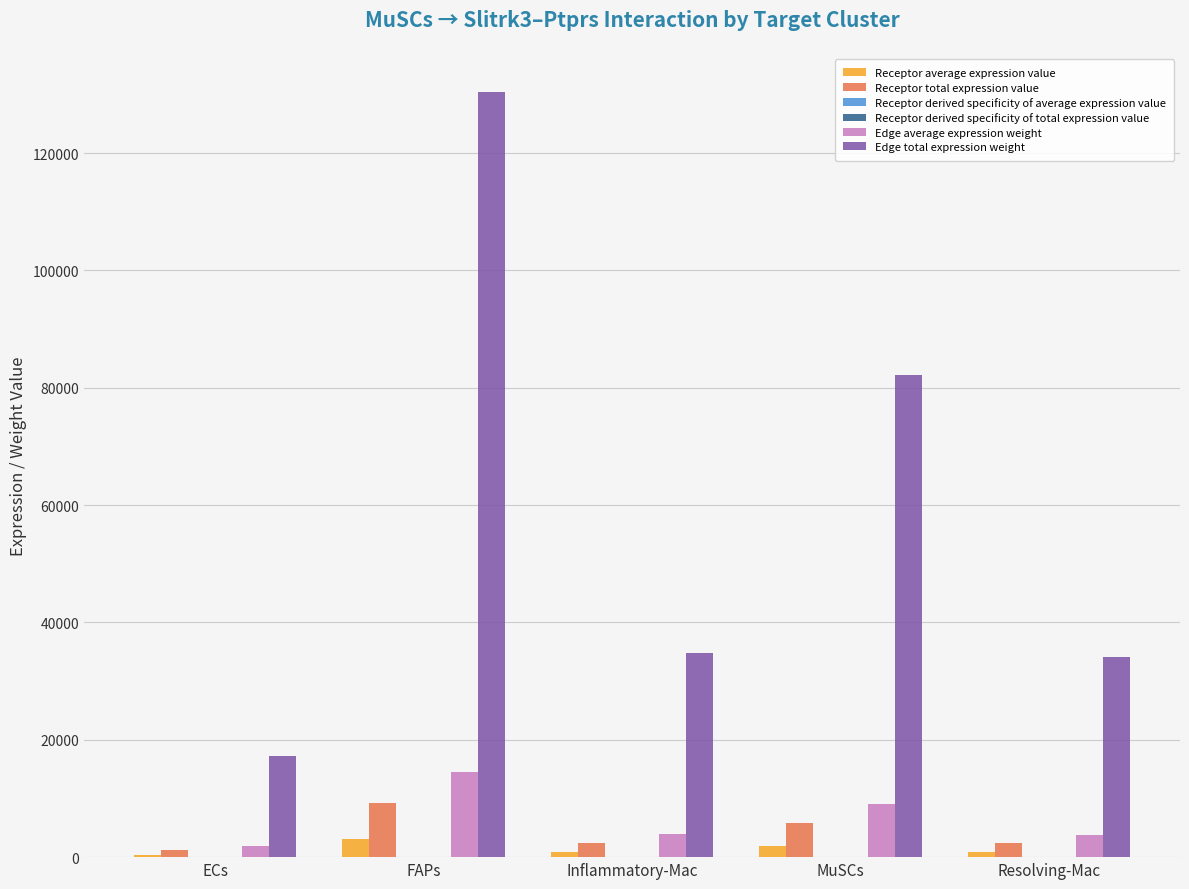

Which series changed the most between ECs and Resolving-Mac?

Edge total expression weight